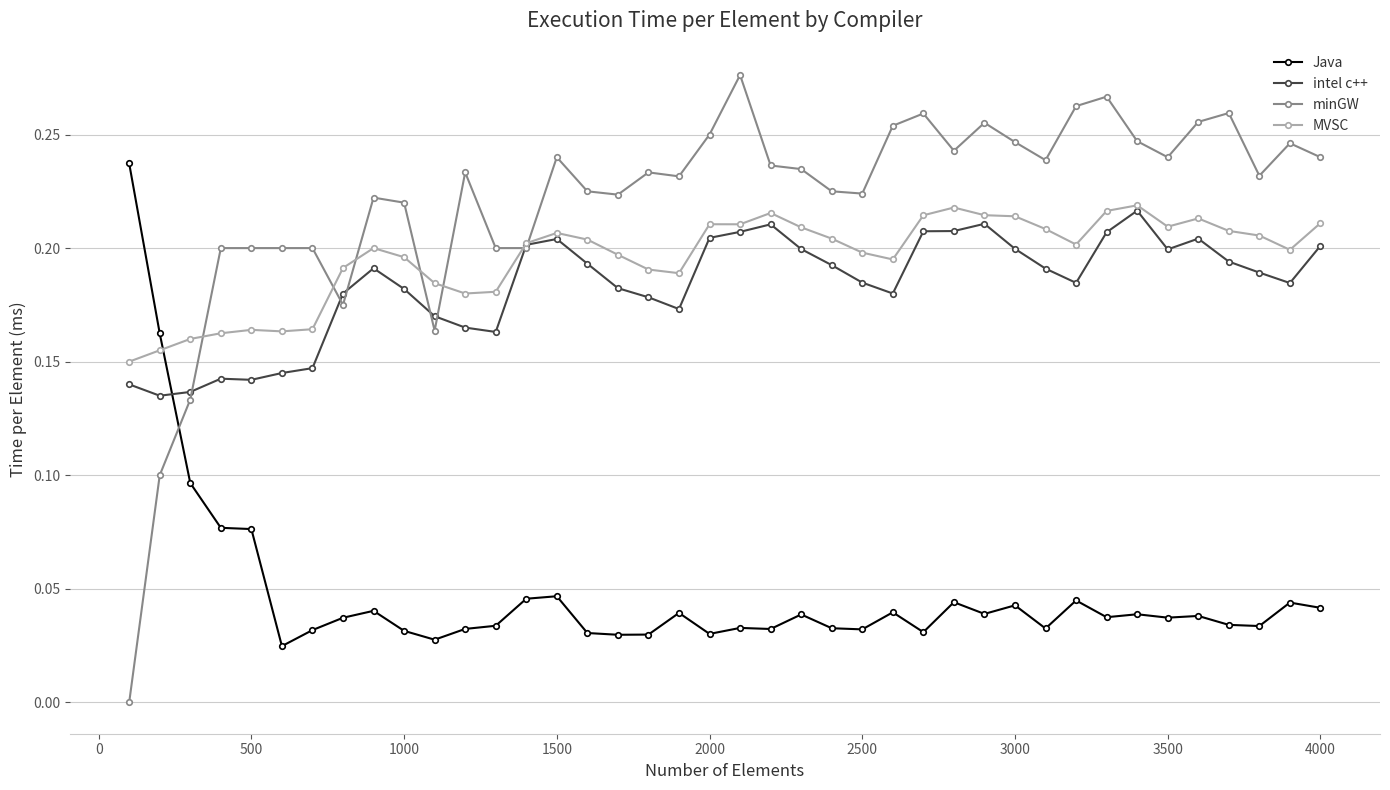

In intel c++, how many points are lower than both neighbors (excluding endpoints)?

8